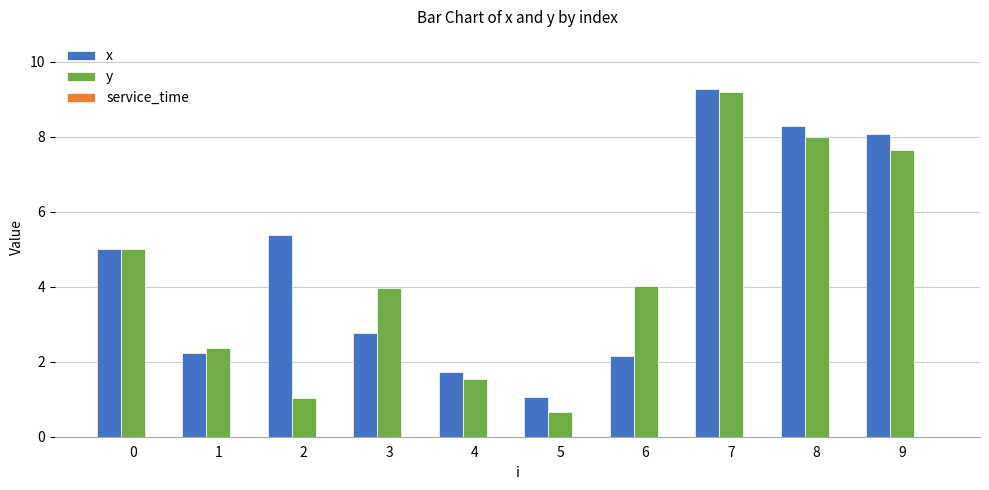

Which series has the largest range (max minus min)?

y